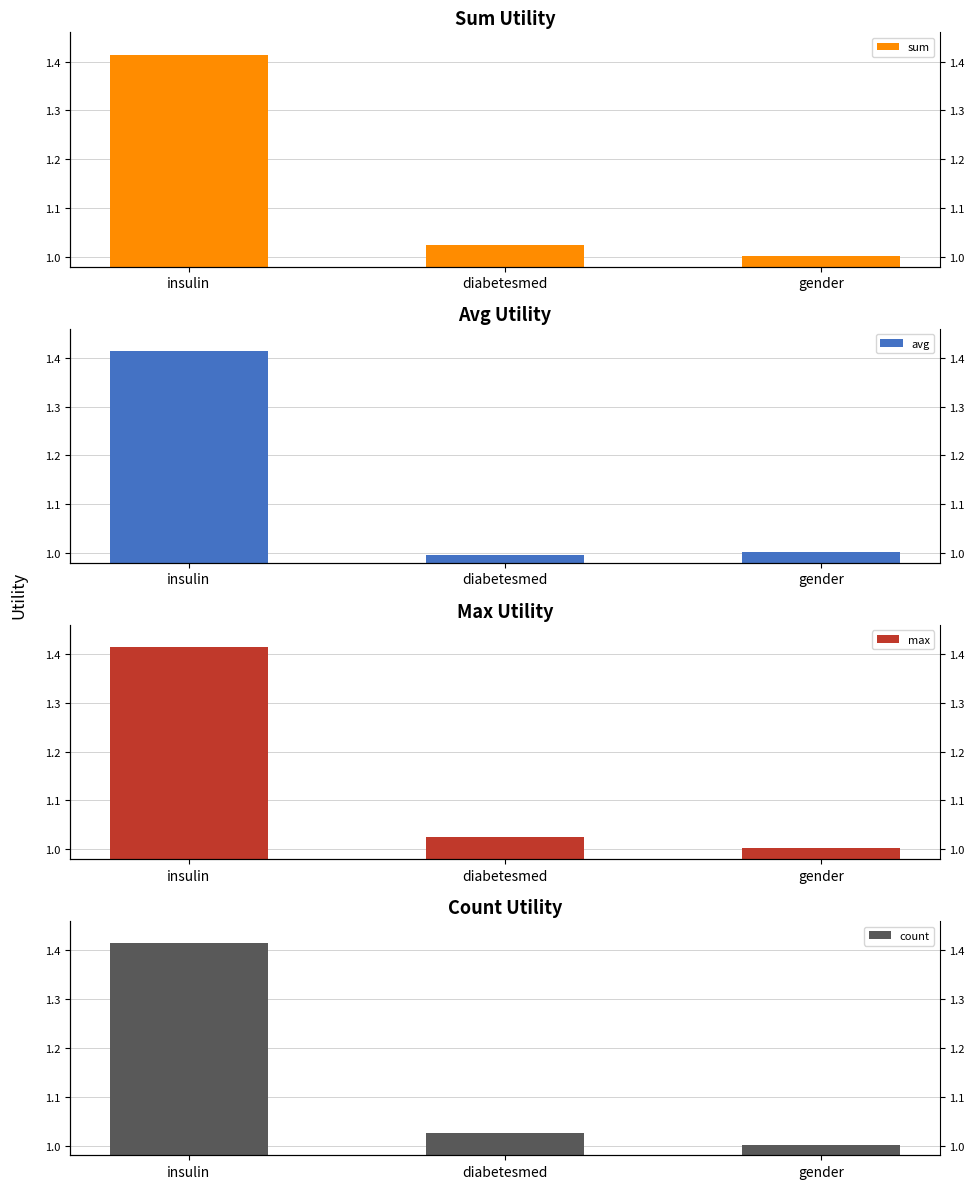

Is it true that avg equals 1.8 at gender?

False